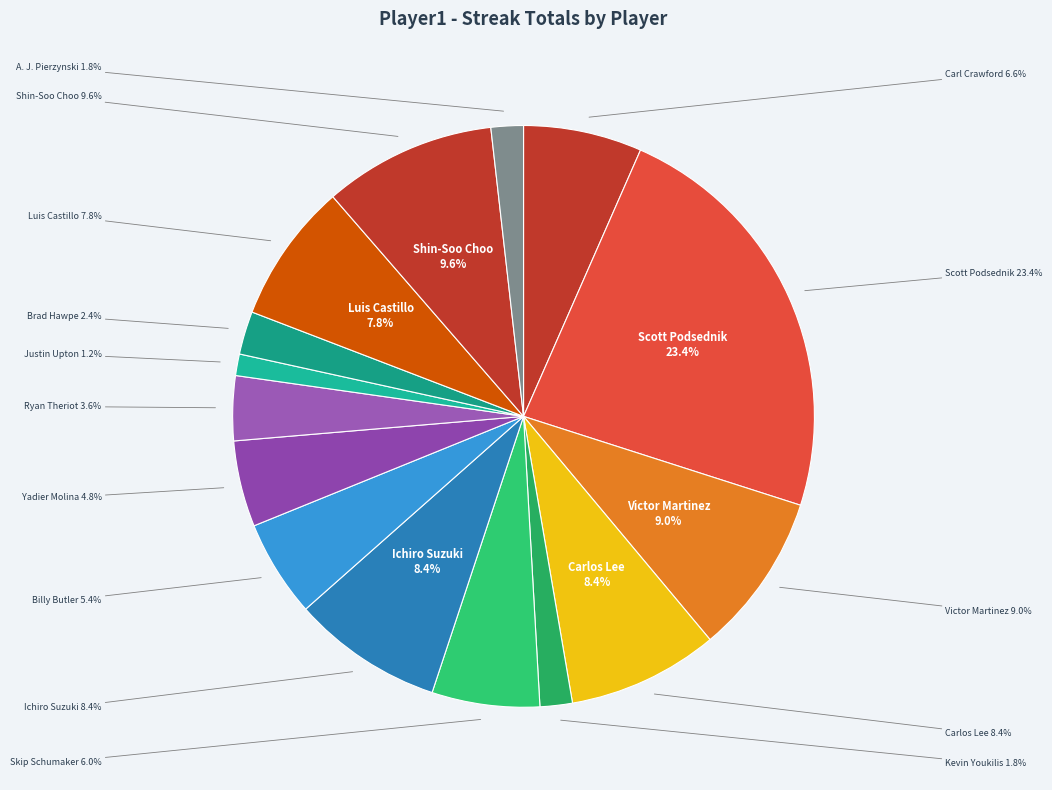

What is the ratio of the value at Skip Schumaker to the value at Ryan Theriot?

1.7